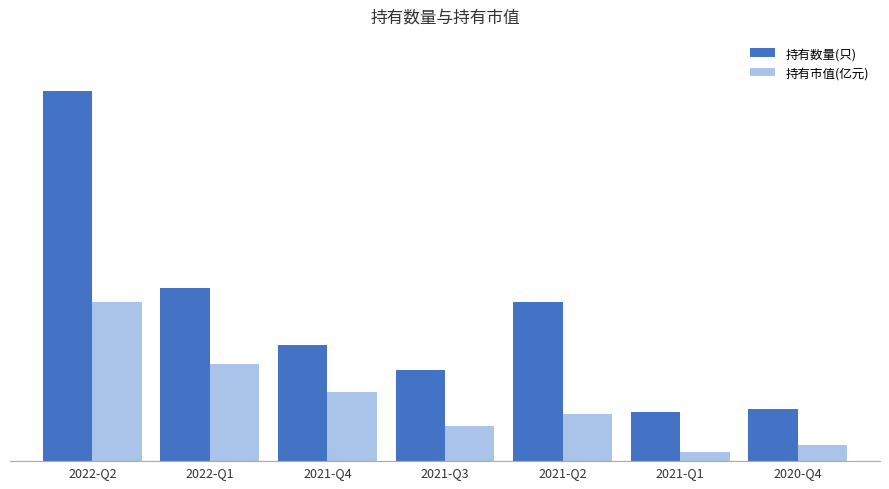

Reading left to right, list all the values displayed in this chart.

持有数量(只): 322.0	151.0	101.0	79.0	139.0	43.0	45.0
持有市值(亿元): 138.5	84.2	59.9	30.3	41.0	7.7	14.3